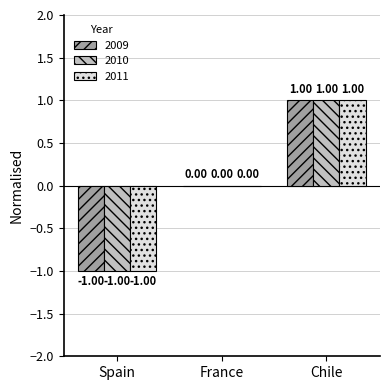

What is the total value across all series at Chile?

3